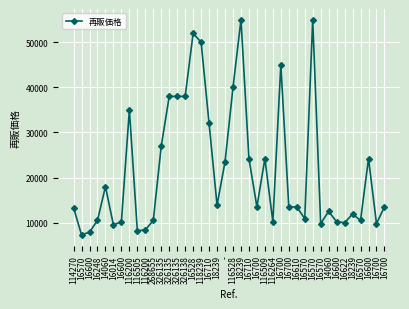

What is the difference between the values at 16710 and 16528?

27800